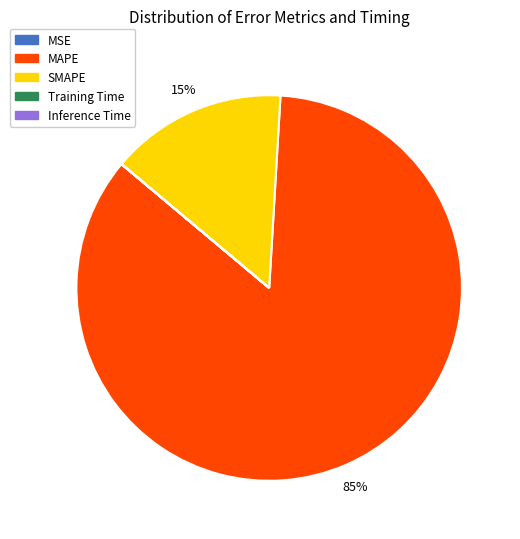

To the nearest percent, what percentage of the pie is SMAPE?

15%